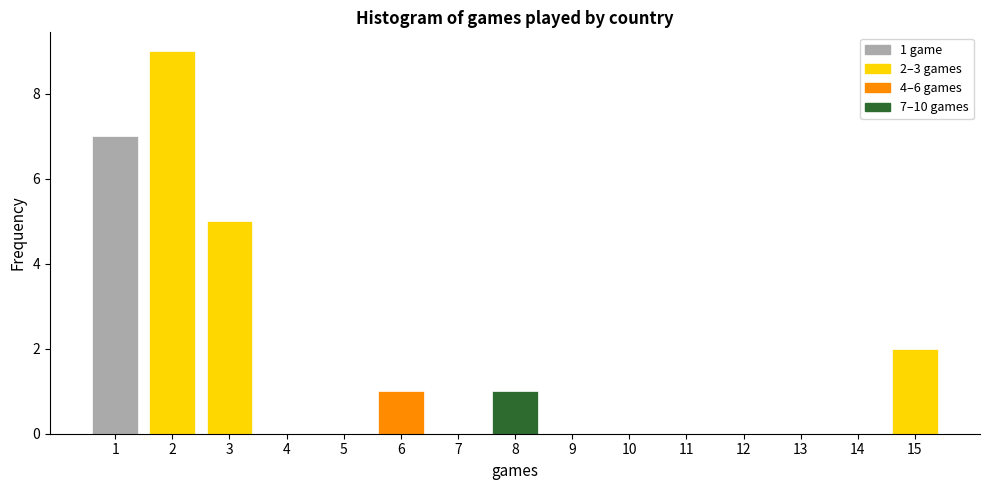

Over which range of the x-axis is the bar tallest?

1.5 to 2.5